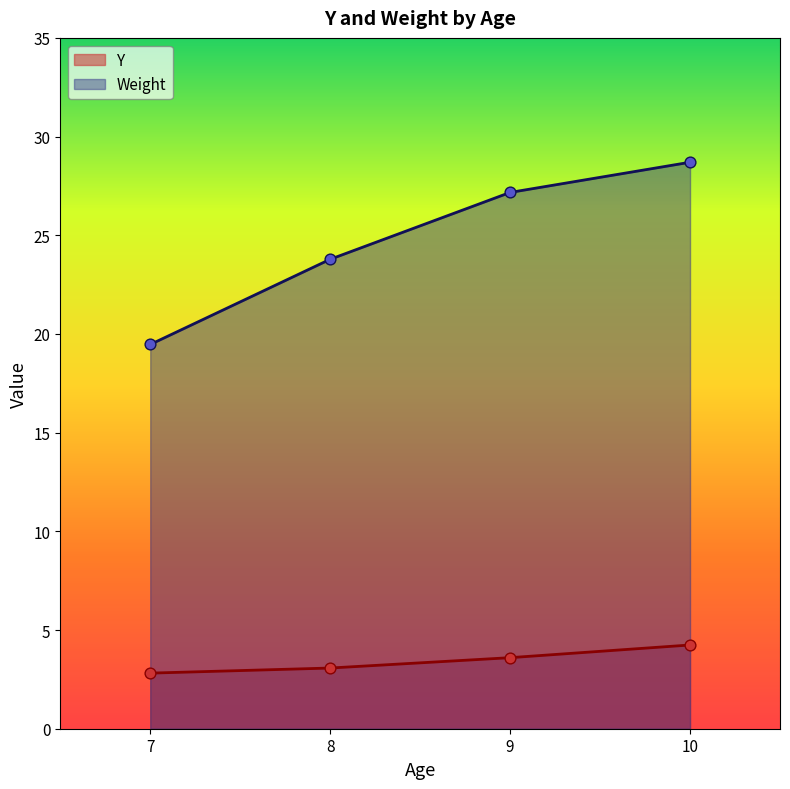

Which series has the largest total across all categories?

Weight